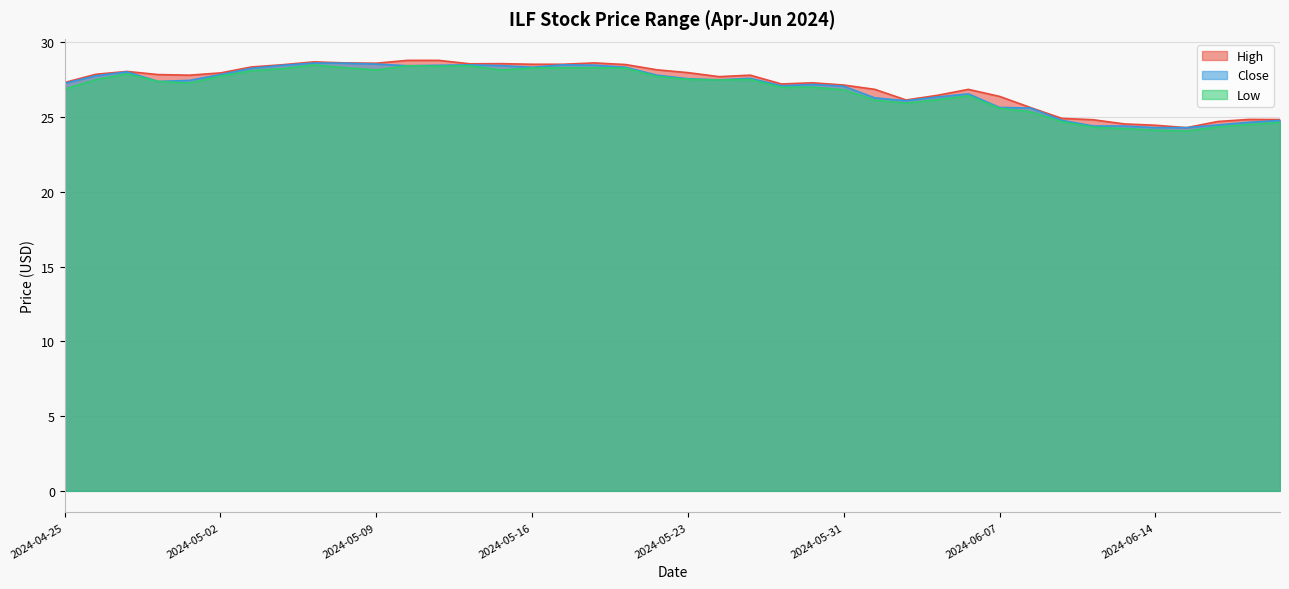

Rank the series by their maximum value, from lowest to highest.

Low, Close, High